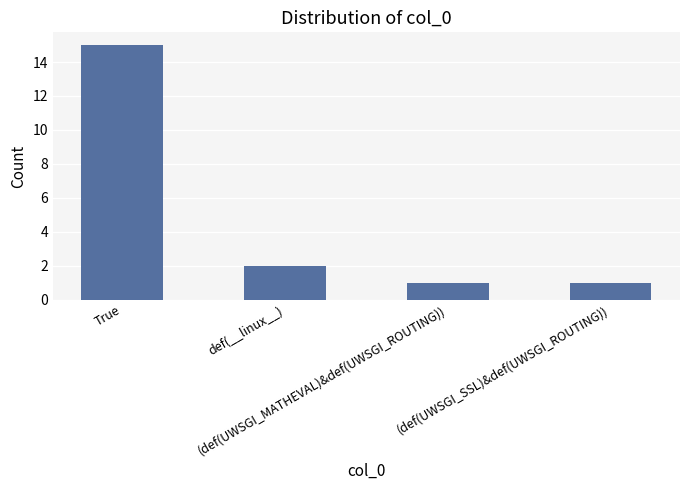

Where is the data nearest to the value 8?

def(__linux__)